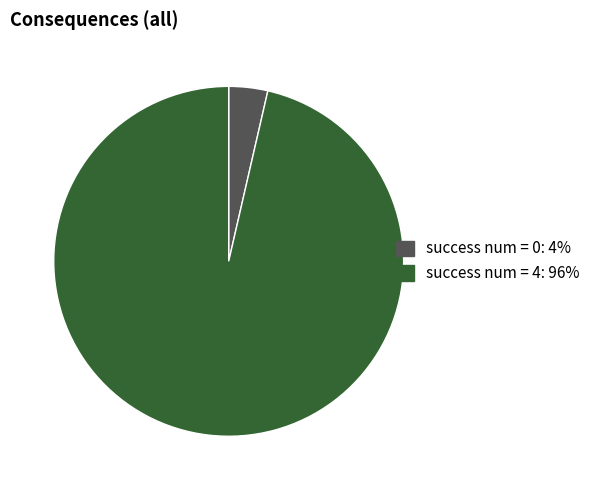

Is there a majority slice in this chart?

Yes